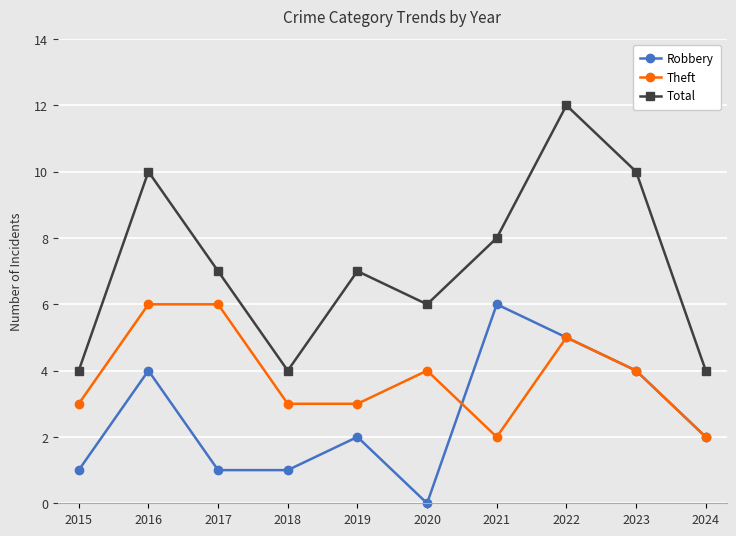

How many data points does each series have?

10